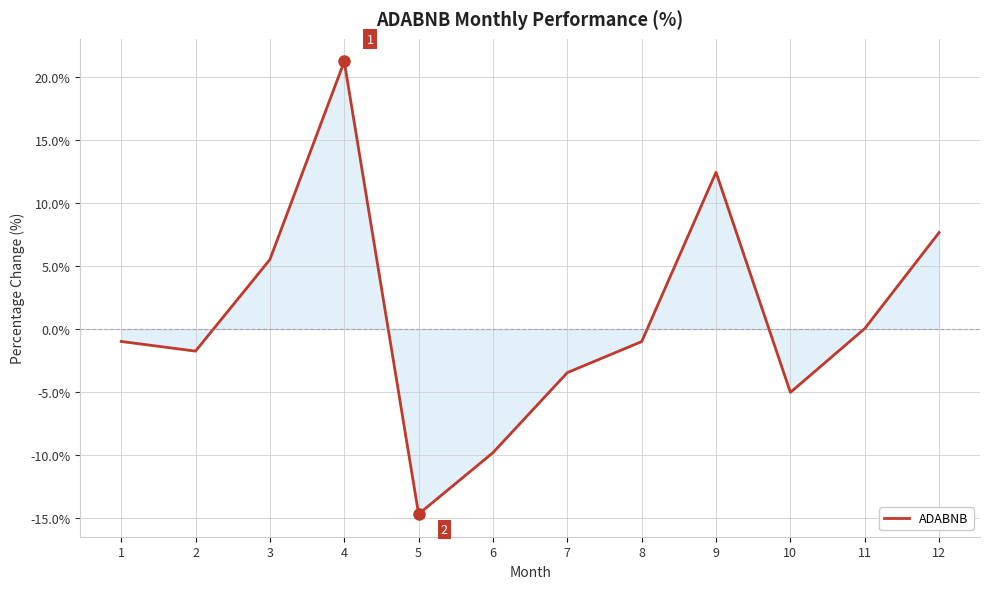

What is the greatest value displayed?

21.2